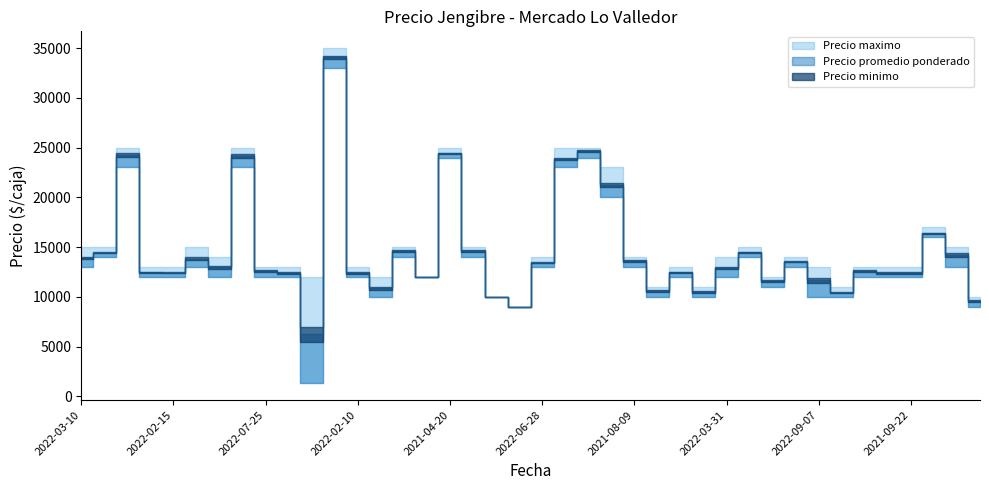

Where is the first local minimum for Precio promedio ponderado?

2022-02-15